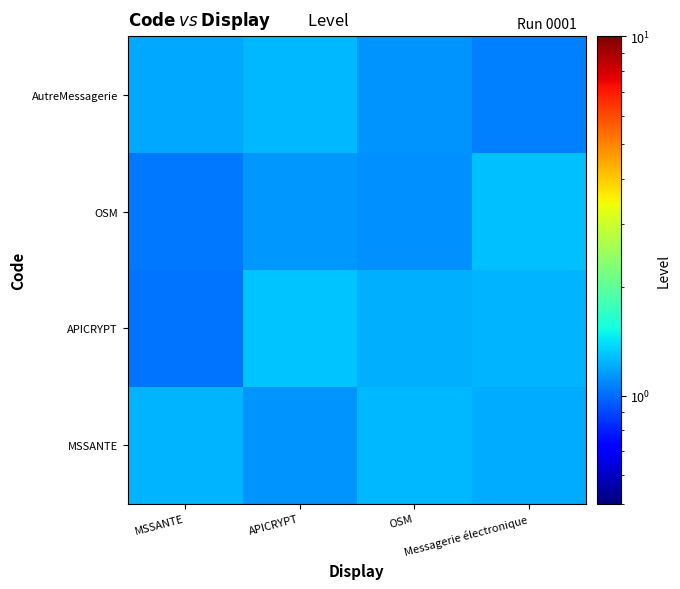

Reading right to left, extract all data points from this chart.

MSSANTE: Messagerie électronique=1.2	OSM=1.3	APICRYPT=1.1	MSSANTE=1.2
APICRYPT: Messagerie électronique=1.2	OSM=1.2	APICRYPT=1.3	MSSANTE=1.0
OSM: Messagerie électronique=1.3	OSM=1.1	APICRYPT=1.1	MSSANTE=1.0
AutreMessagerie: Messagerie électronique=1.1	OSM=1.1	APICRYPT=1.2	MSSANTE=1.2